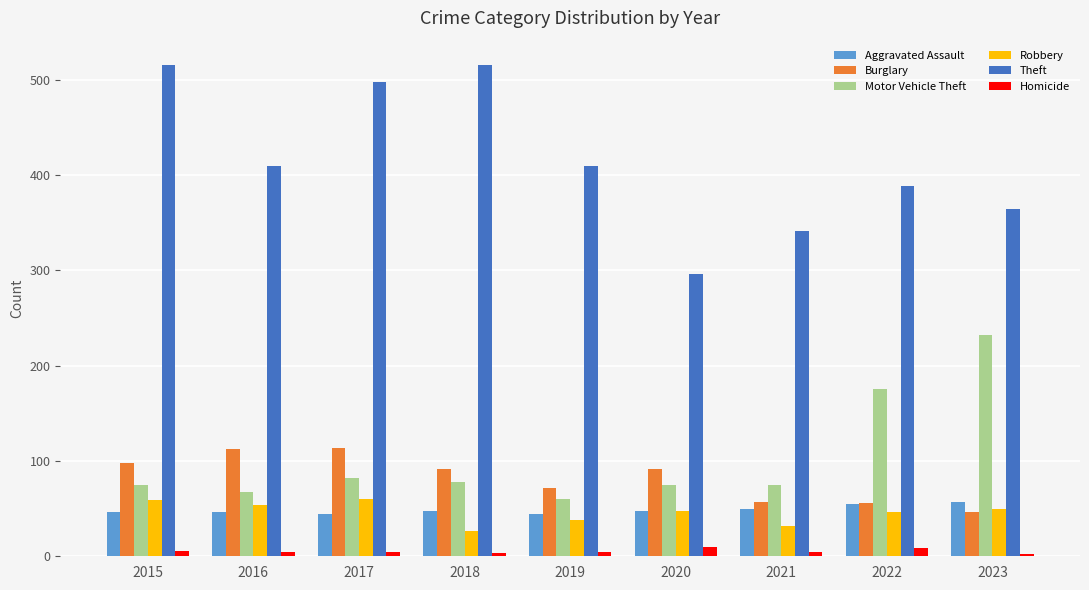

How many data points does each series have?

9